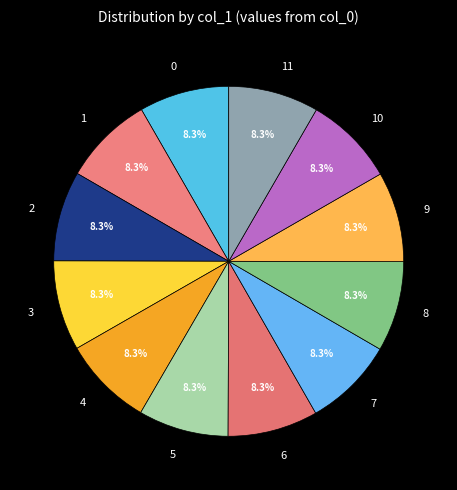

Is the sum of 11 and 2 greater than half?

No